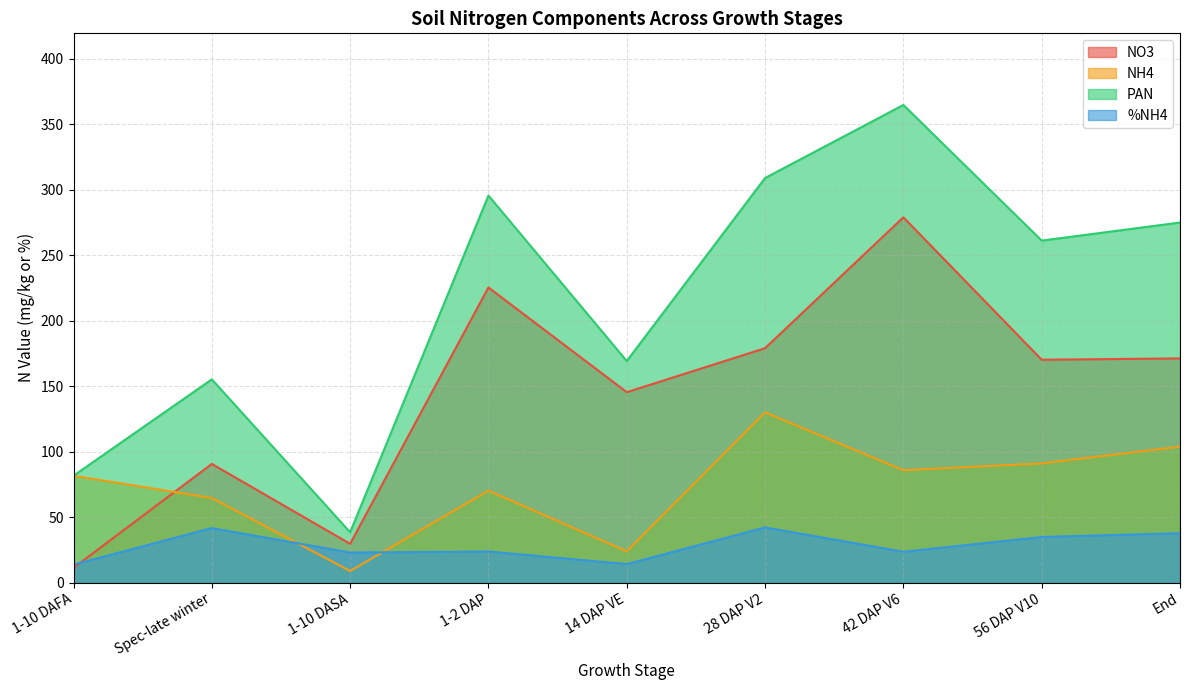

Rank the categories by PAN value from lowest to highest.

1-10 DASA, 1-10 DAFA, Spec-late winter, 14 DAP VE, 56 DAP V10, End, 1-2 DAP, 28 DAP V2, 42 DAP V6